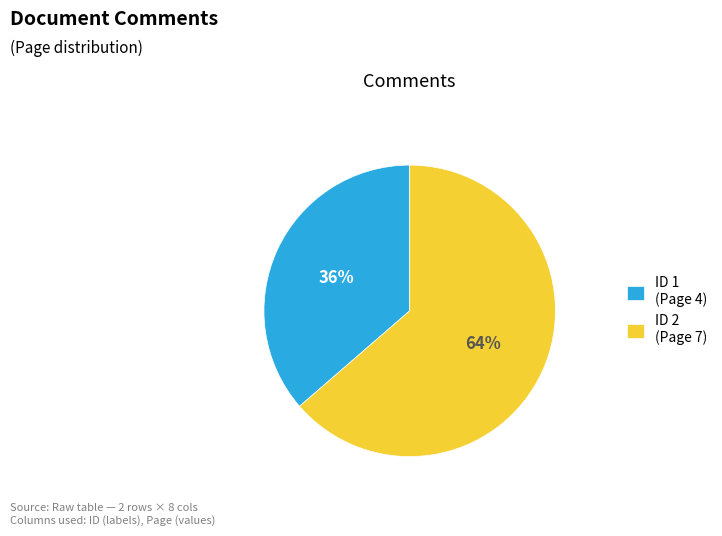

What is the ratio of the value at ID 1 (Page 4) to the value at ID 2 (Page 7)?

0.6